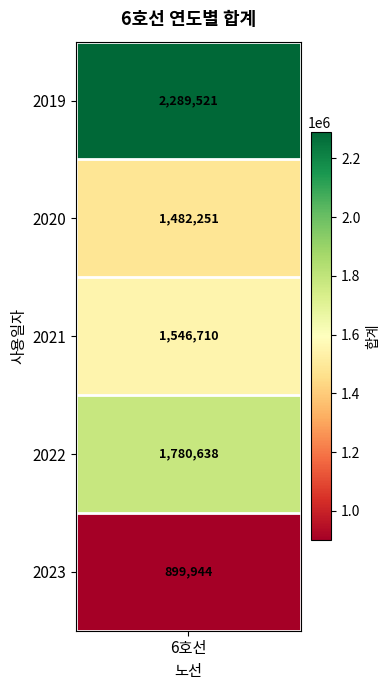

Which category has the lowest value across all series?

2023